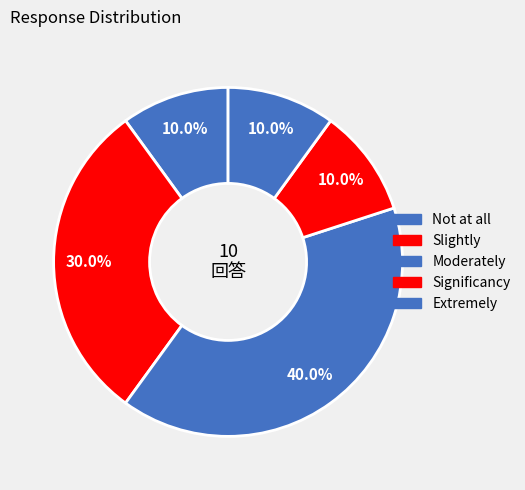

To the nearest percent, what portion does Extremely represent?

10%